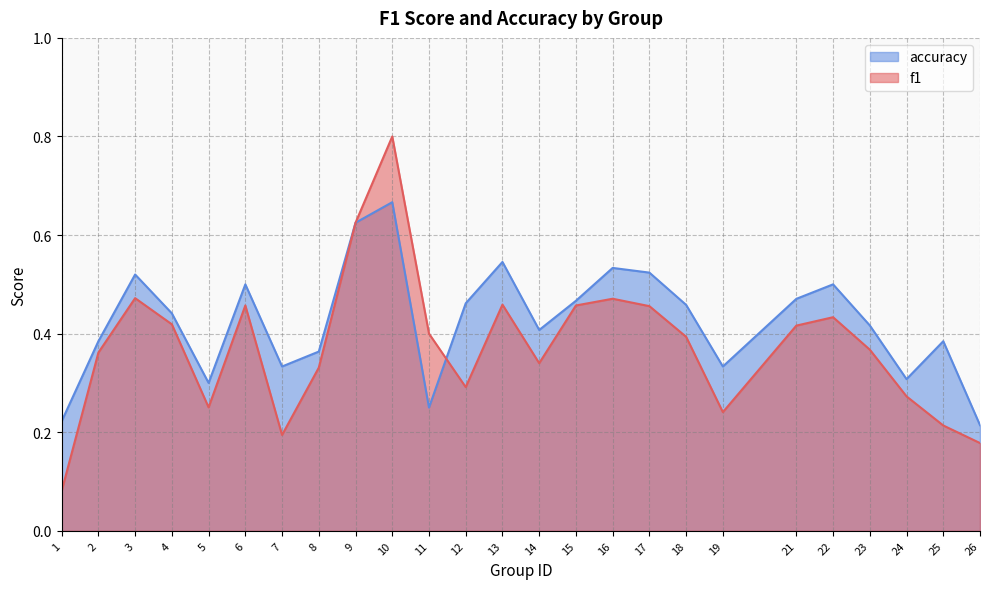

Between 9 and 14, which series saw the biggest shift?

f1